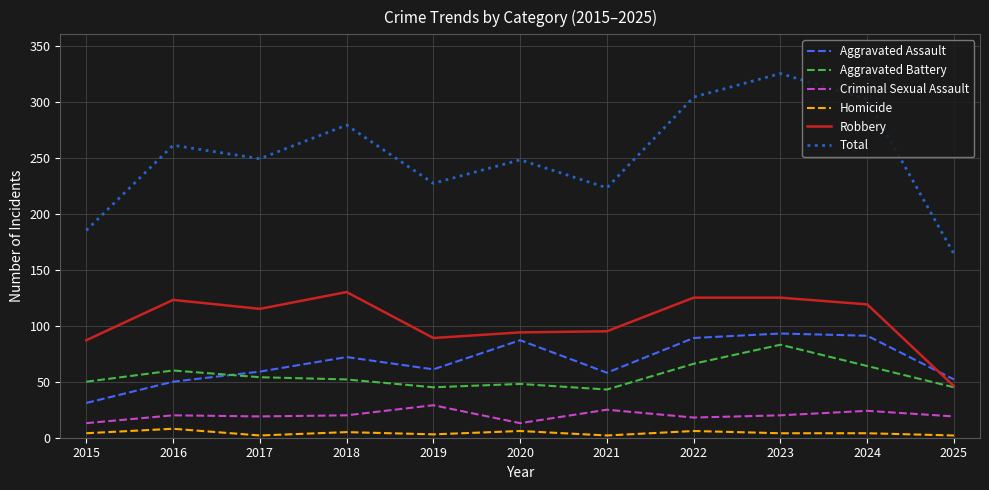

Between 2018 and 2022, which series saw the biggest shift?

Total